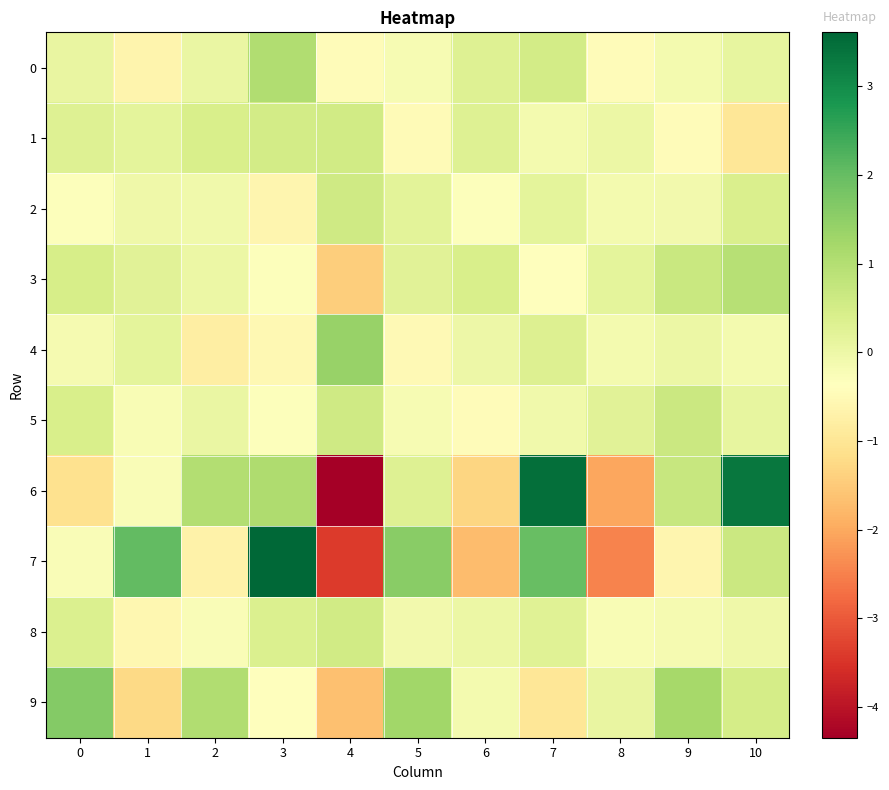

Count the number of categories in the chart.

11